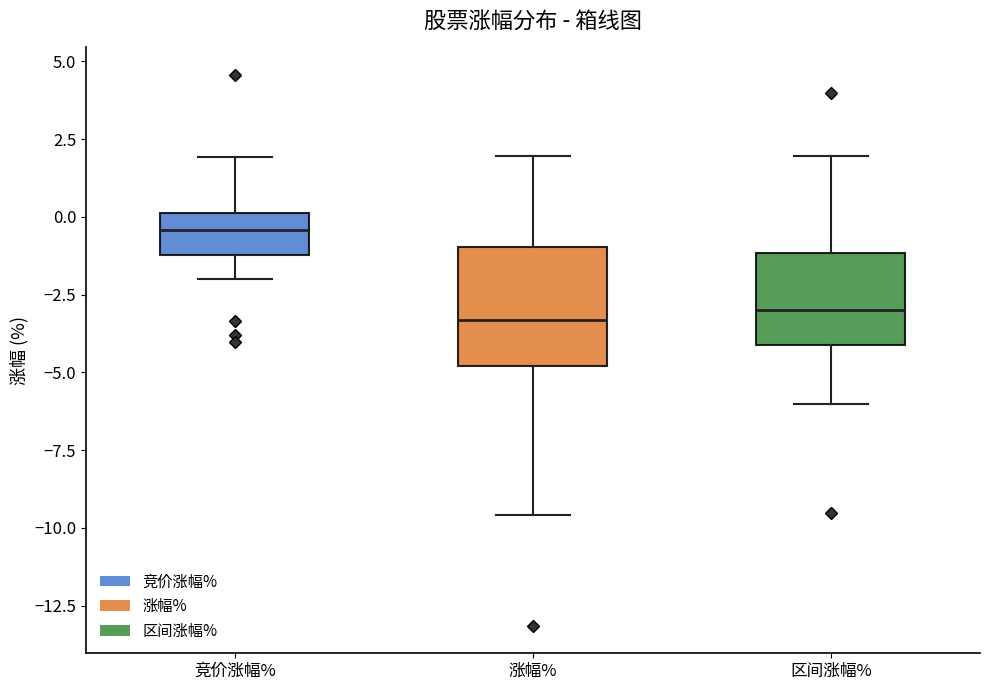

Reading left to right, read every box against the y-axis: the position of its median line, the range the box covers, and the ends of its whiskers. The values are not printed on the chart, so give them approximately, as read against the axis.

竞价涨幅%: median -0.5, box -1.0 to 0.0, whiskers -2.0 to 2.0
涨幅%: median -3.5, box -5.0 to -1.0, whiskers -9.5 to 2.0
区间涨幅%: median -3.0, box -4.0 to -1.0, whiskers -6.0 to 2.0